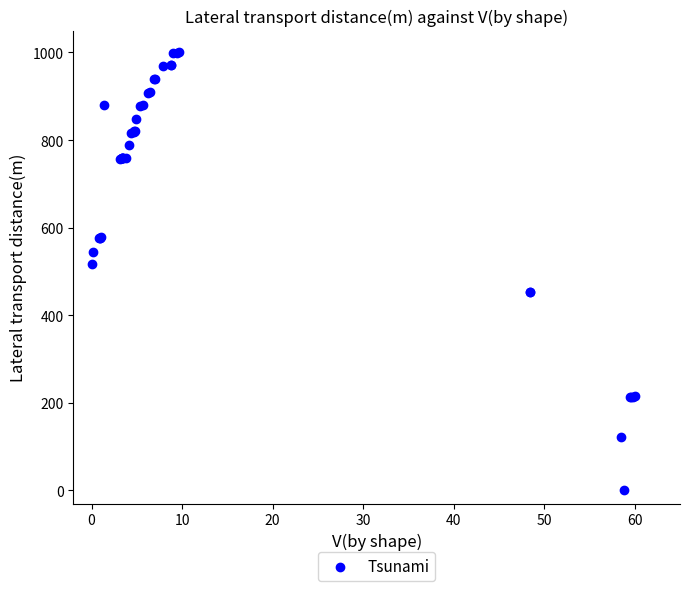

What Y value in the scatter plot is closest to 500?

516.0